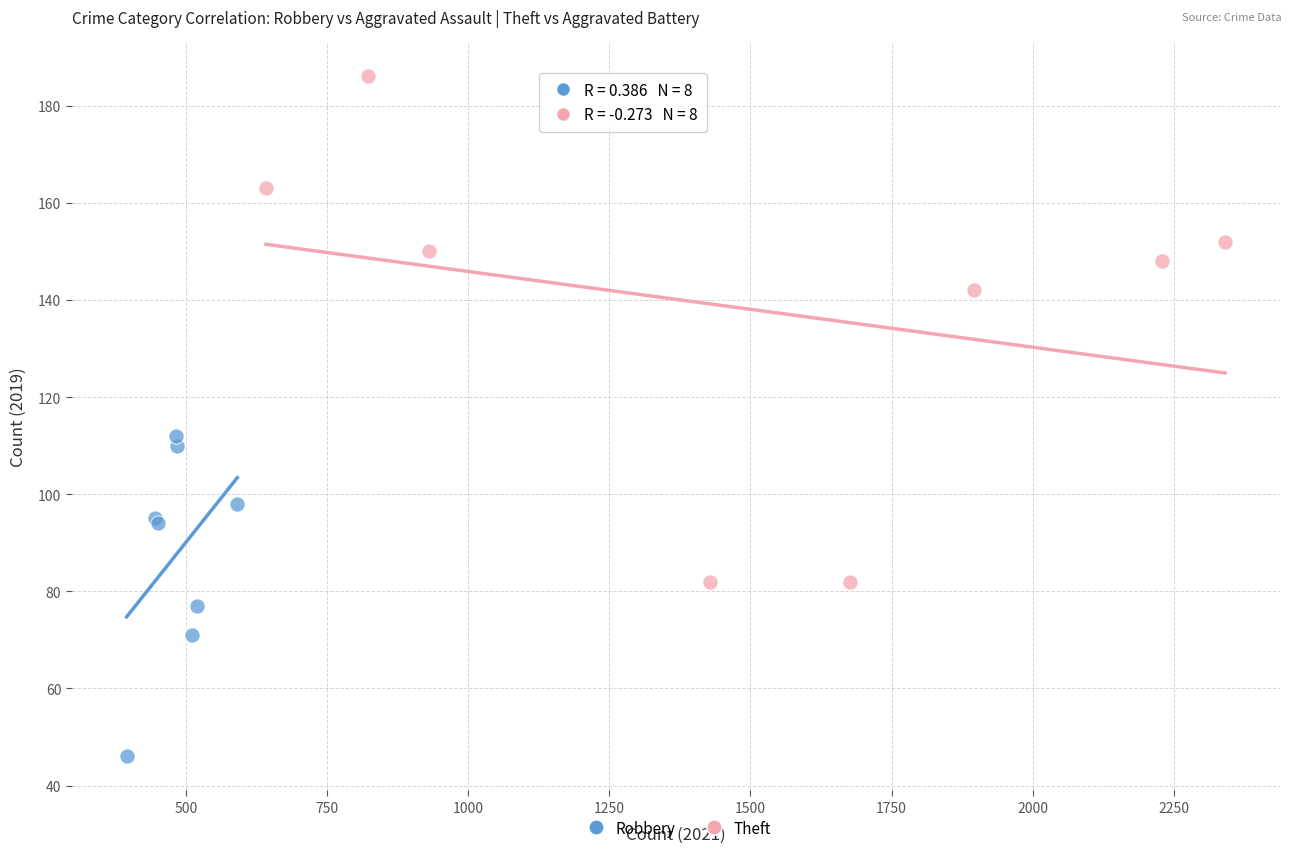

What are all the series names shown in the legend?

Robbery, Theft